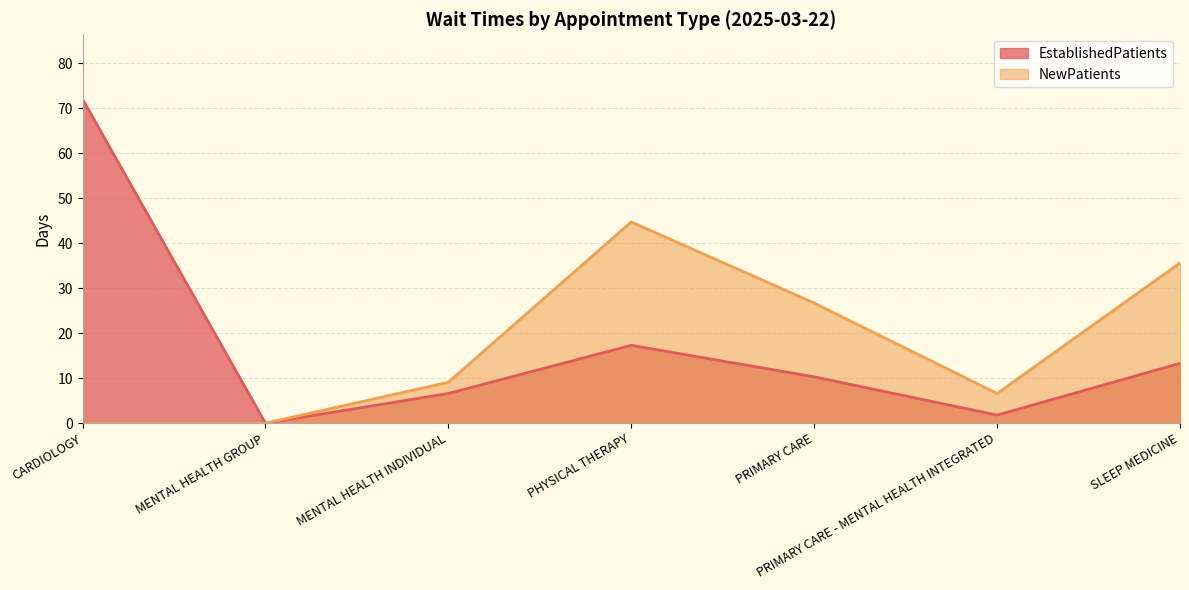

What is the average value of the NewPatients series?

17.5